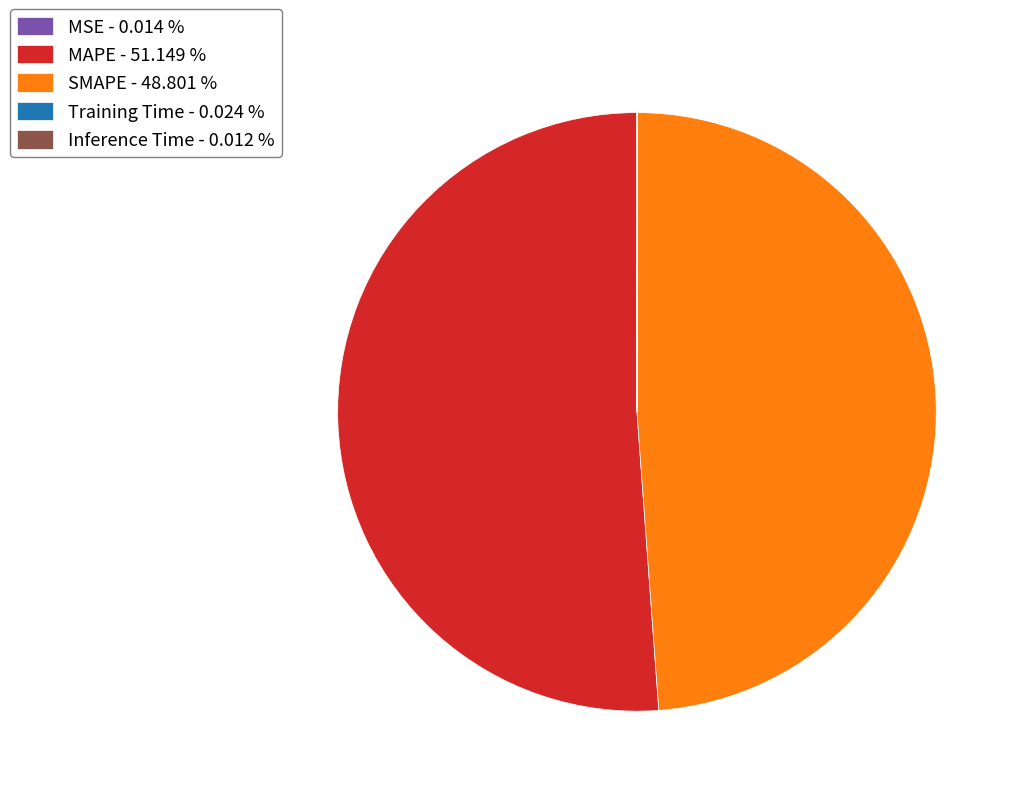

Is there any slice that represents more than half of the pie?

Yes